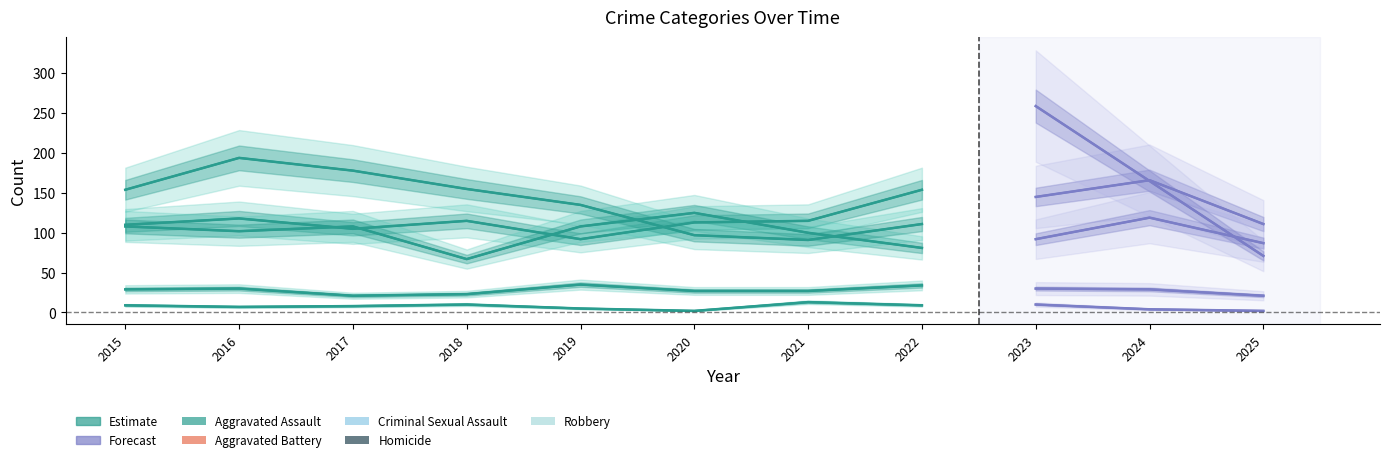

Approximately how many times larger is the value at 2023 compared to 2024?

0.9